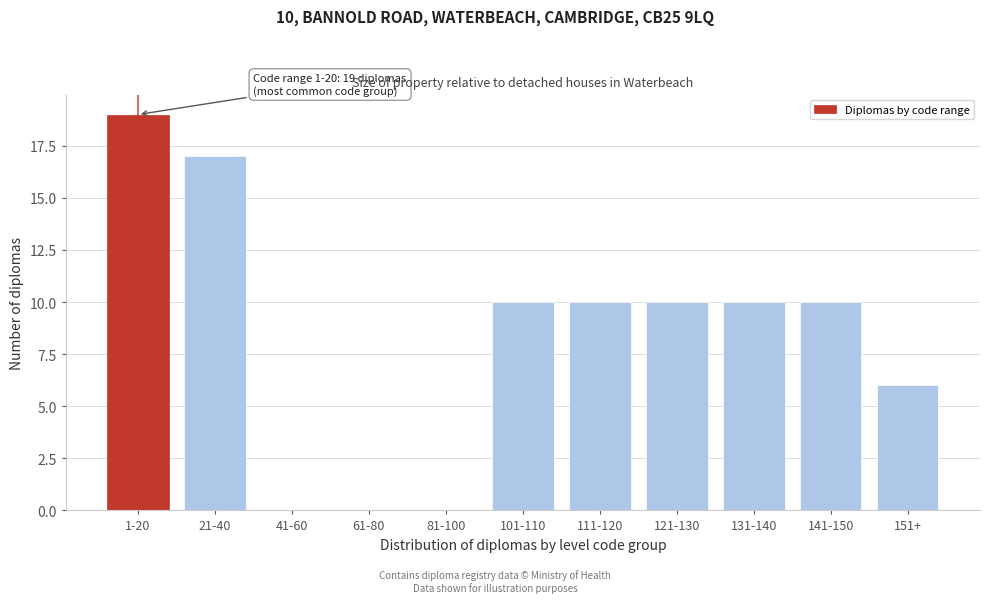

Reading left to right, what are all the values shown in this chart?

1-20=19	21-40=17	41-60=0	61-80=0	81-100=0	101-110=10	111-120=10	121-130=10	131-140=10	141-150=10	151+=6